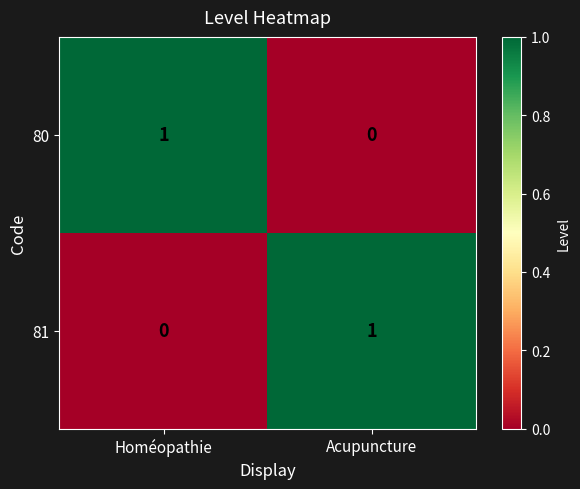

Rank the series at Acupuncture from highest to lowest value.

81, 80